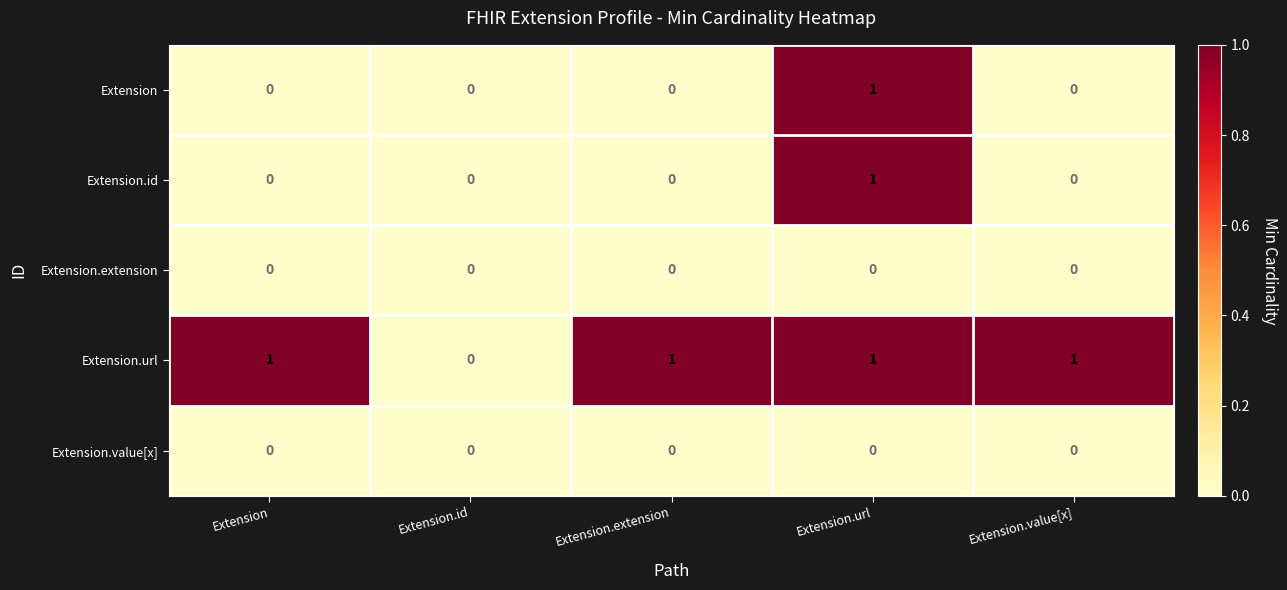

At which category is the sum across all series the highest?

Extension.url